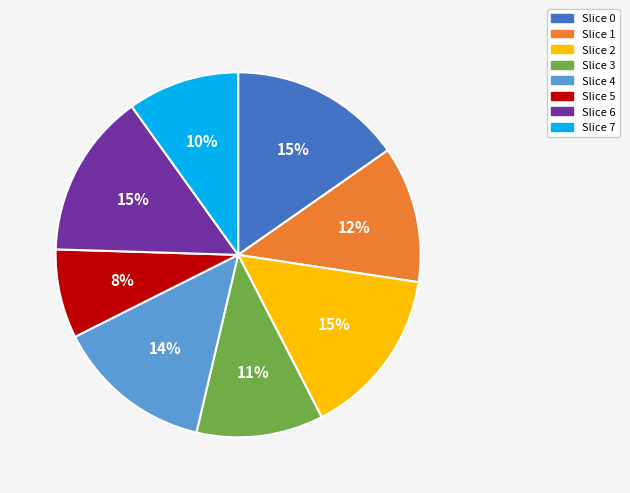

Is there a majority slice in this chart?

No